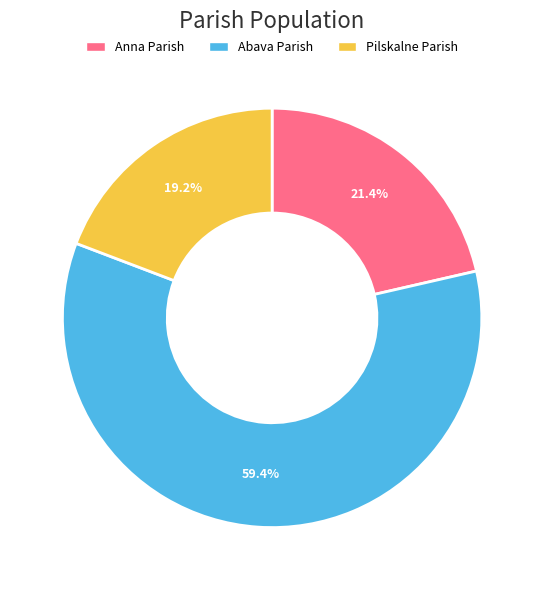

Rank the categories by value from highest to lowest.

Abava Parish, Anna Parish, Pilskalne Parish